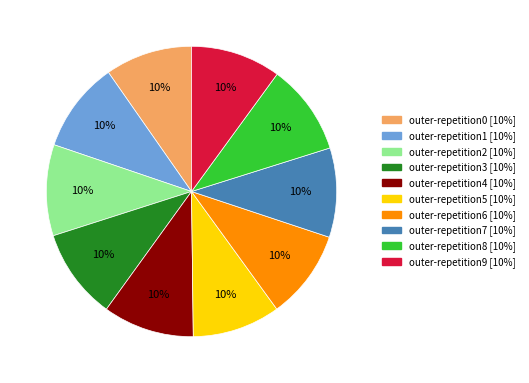

To the nearest percent, what is the combined percentage of outer-repetition4 and outer-repetition8?

20%